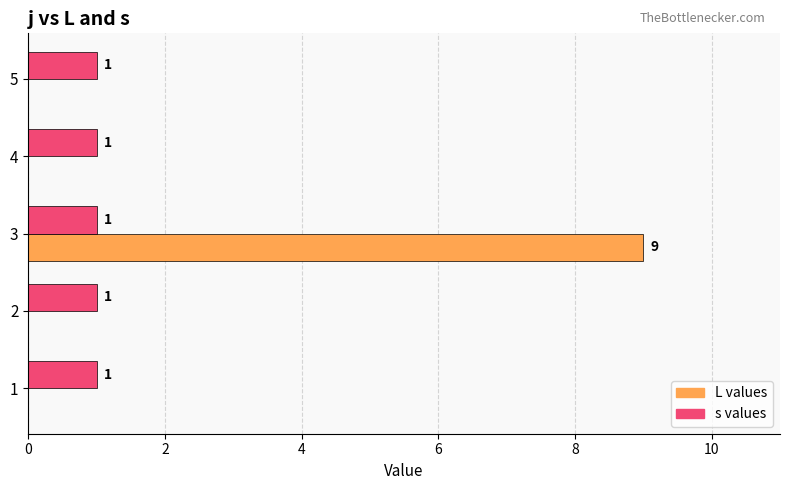

Is the value of L values at 2 greater than the value of s values at 1?

No